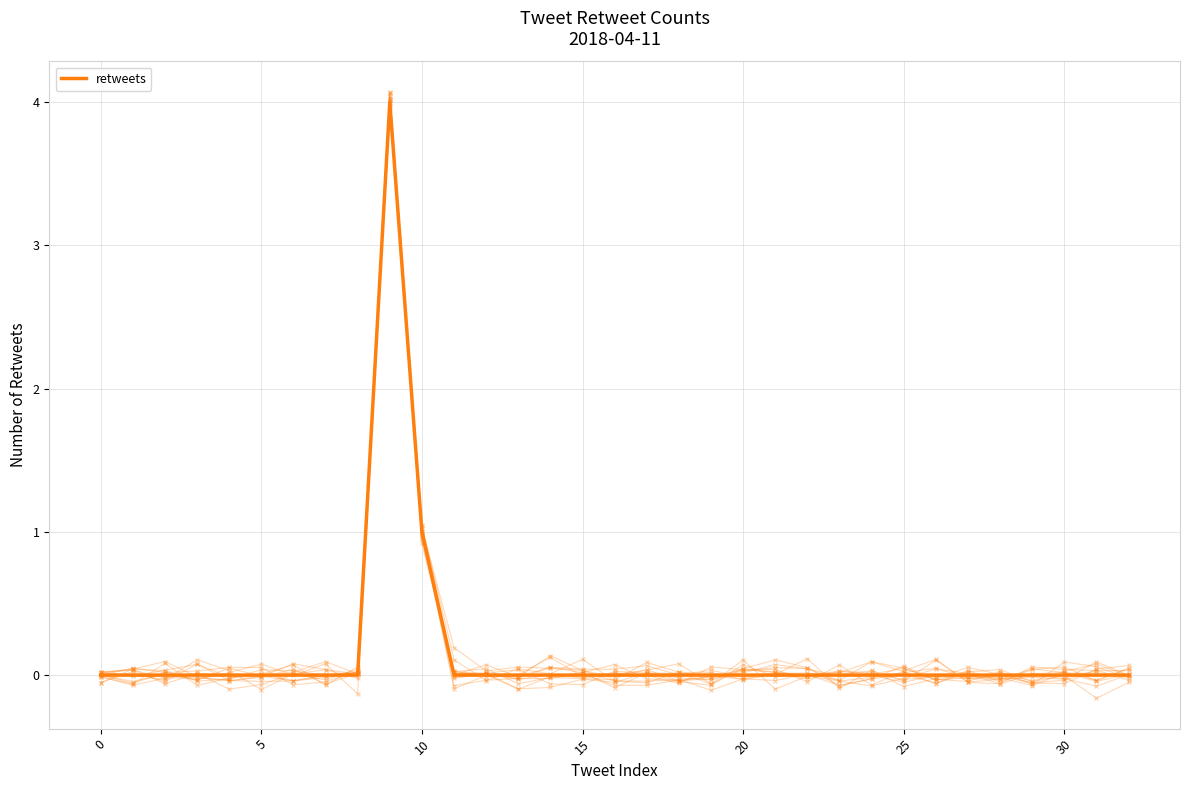

What is the highest value of the retweets series?

4